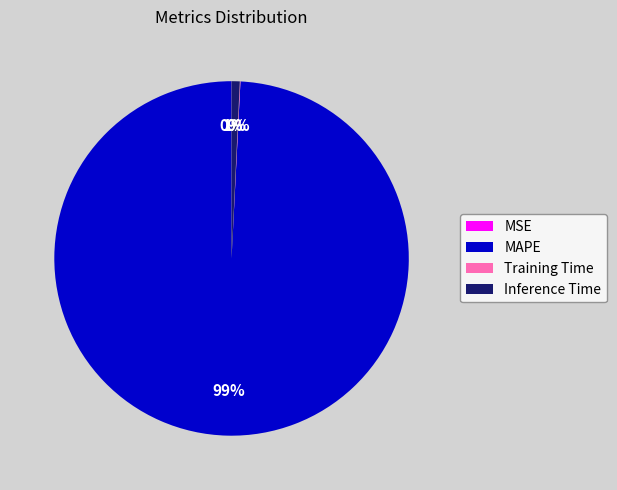

Is it true that Inference Time is 11% of the pie?

False